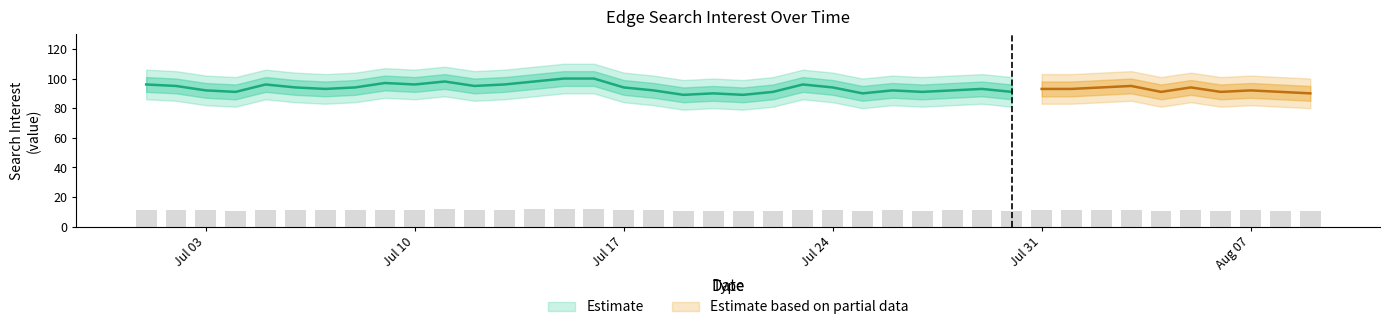

Rank the categories by value from highest to lowest.

2017/07/15, 2017/07/16, 2017/07/11, 2017/07/14, 2017/07/09, 2017/07/01, 2017/07/05, 2017/07/10, 2017/07/13, 2017/07/23, 2017/07/02, 2017/07/12, 2017/08/03, 2017/07/06, 2017/07/08, 2017/07/17, 2017/07/24, 2017/08/02, 2017/08/05, 2017/07/07, 2017/07/29, 2017/07/31, 2017/08/01, 2017/07/03, 2017/07/18, 2017/07/26, 2017/07/28, 2017/08/07, 2017/07/04, 2017/07/22, 2017/07/27, 2017/07/30, 2017/08/04, 2017/08/06, 2017/08/08, 2017/07/20, 2017/07/25, 2017/08/09, 2017/07/19, 2017/07/21